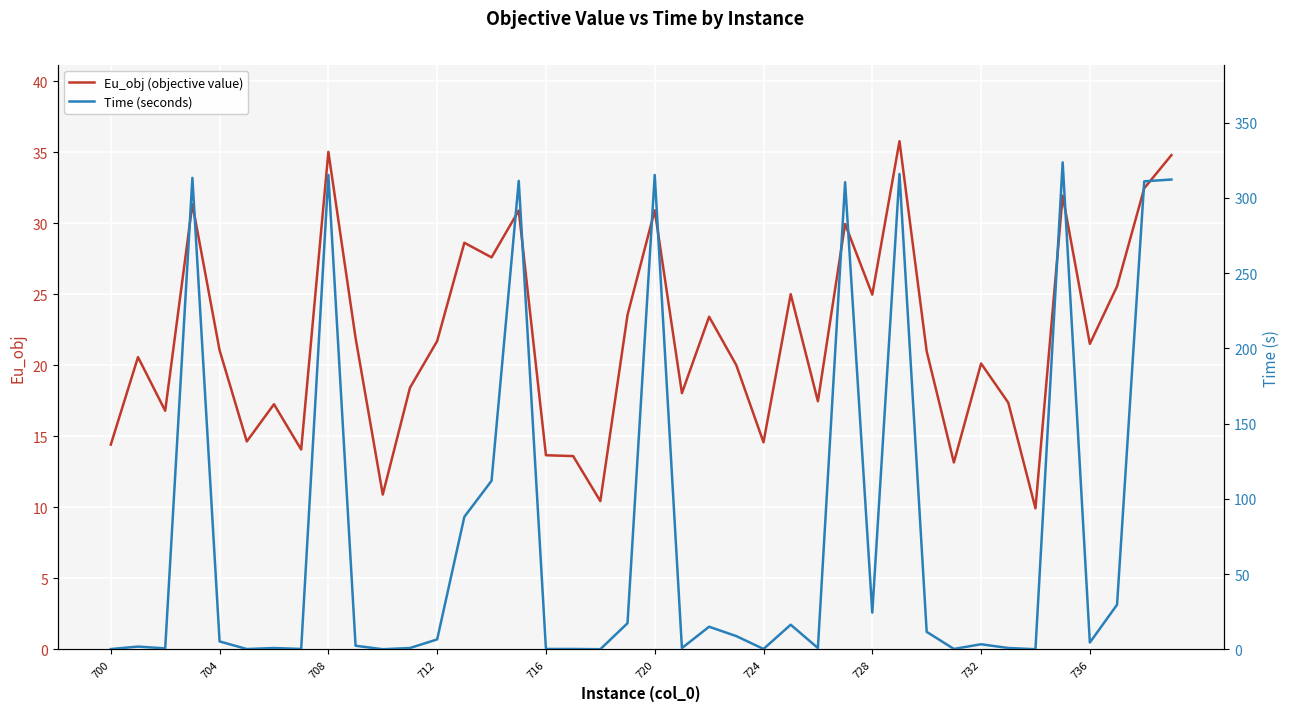

How many data points in Eu_obj (objective value) are above 21?

20